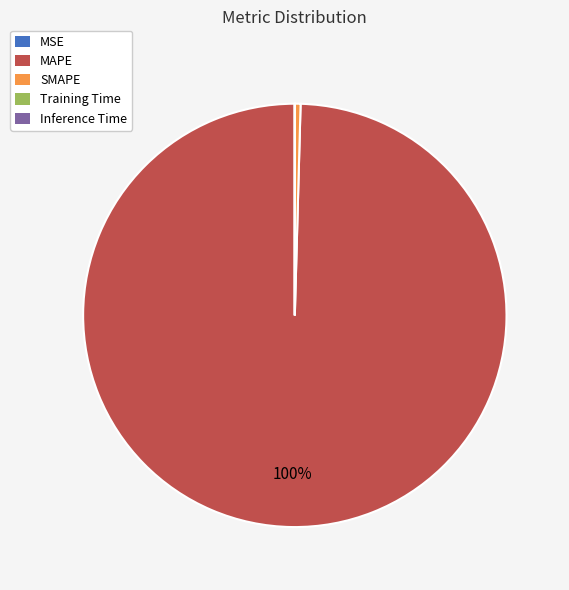

To the nearest percent, what is the combined percentage of SMAPE and MAPE?

100%